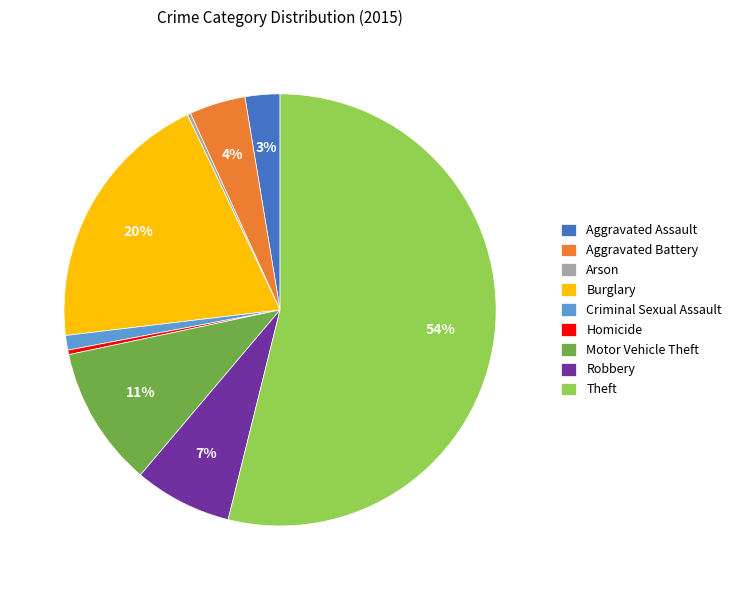

True or false: Aggravated Assault accounts for 9% of the total.

False